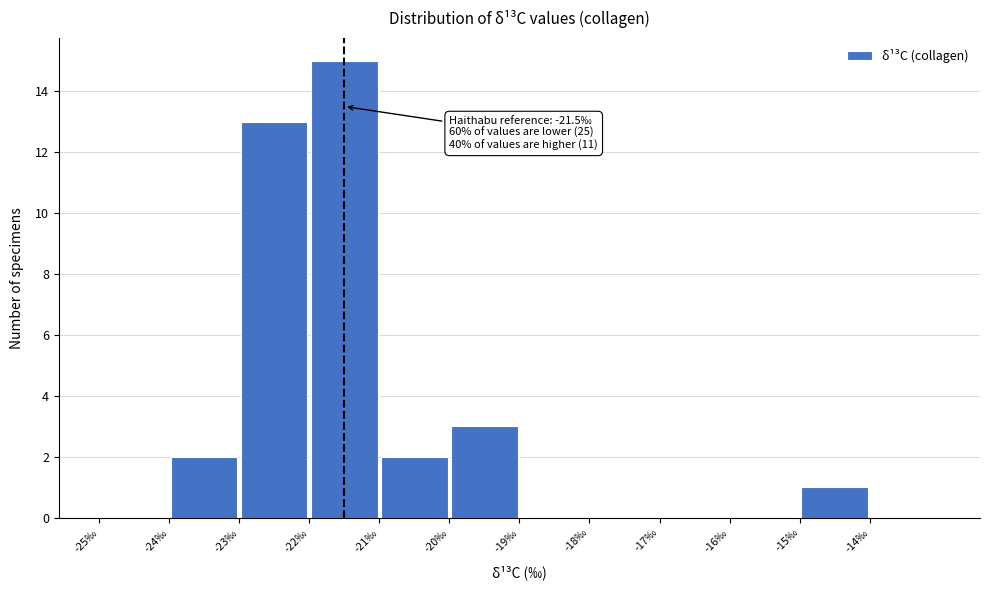

Which range on the x-axis has the tallest bar?

-22 to -21